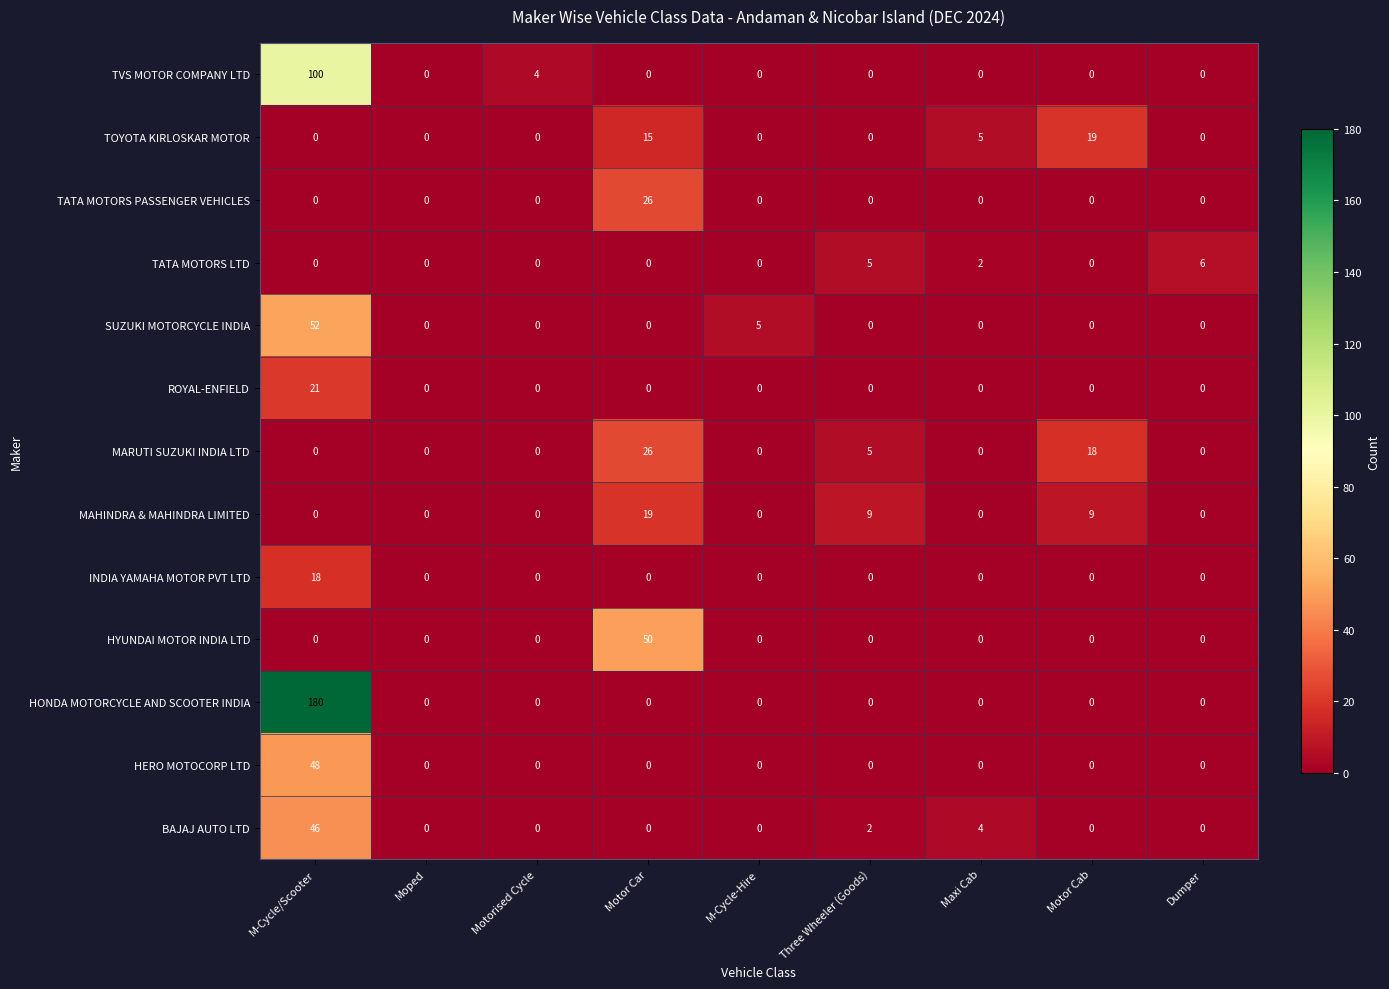

What is the total value across all series at Motor Cab?

46